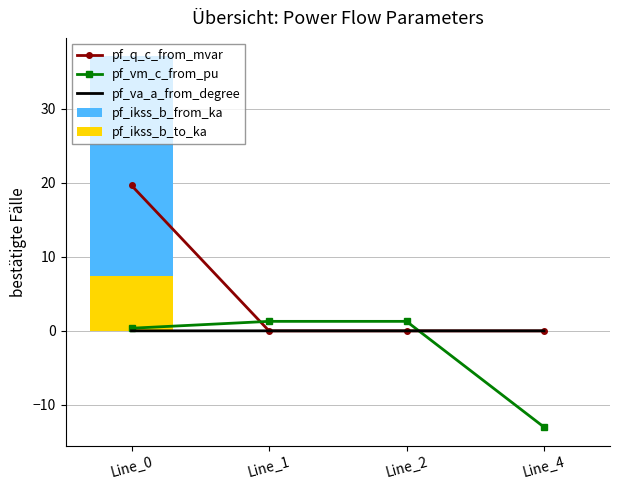

What is the highest value of the pf_q_c_from_mvar series?

19.7